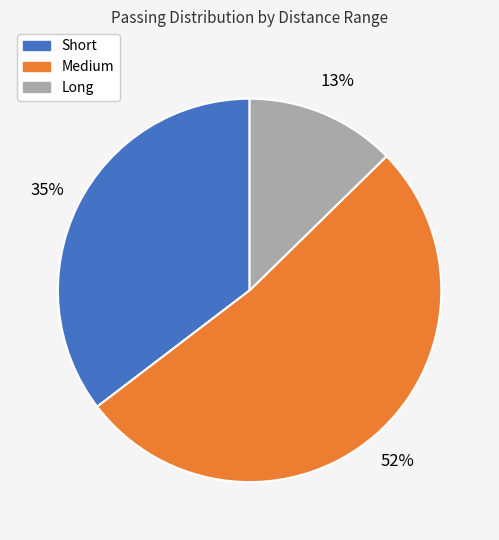

How many segments does this pie chart have?

3